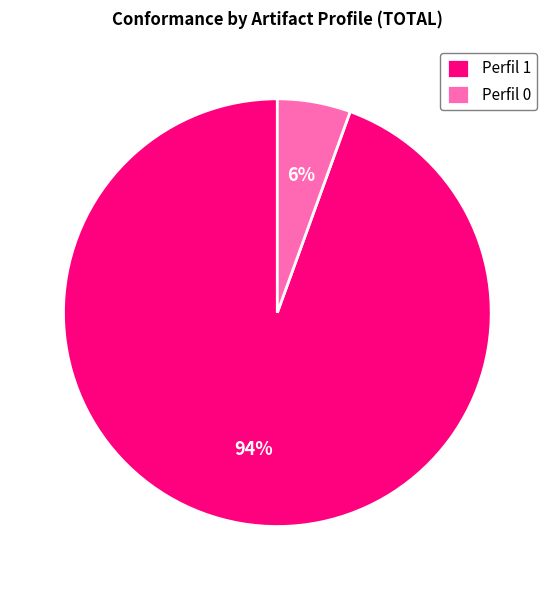

Which category has the smallest portion of the pie?

Perfil 0